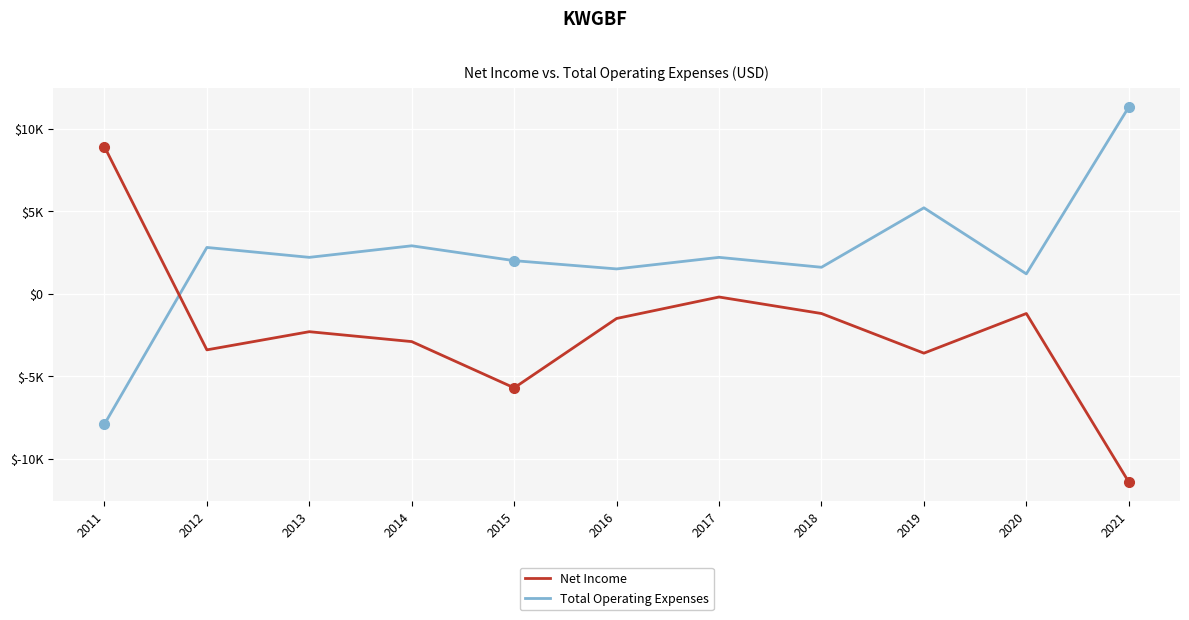

Does the chart display data point markers on the line(s)?

No